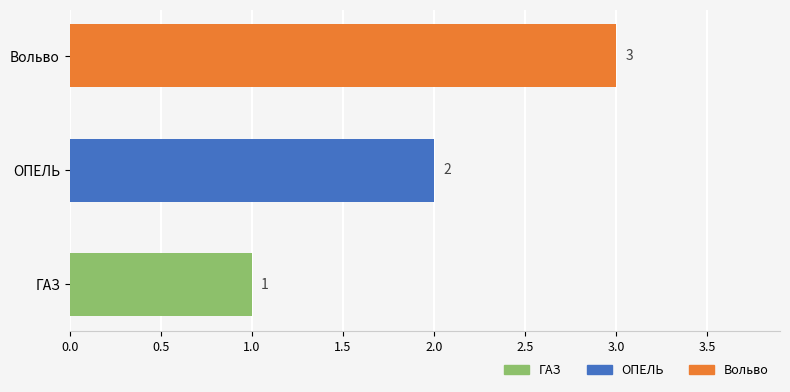

What is the change in value from ГАЗ to ОПЕЛЬ?

+1